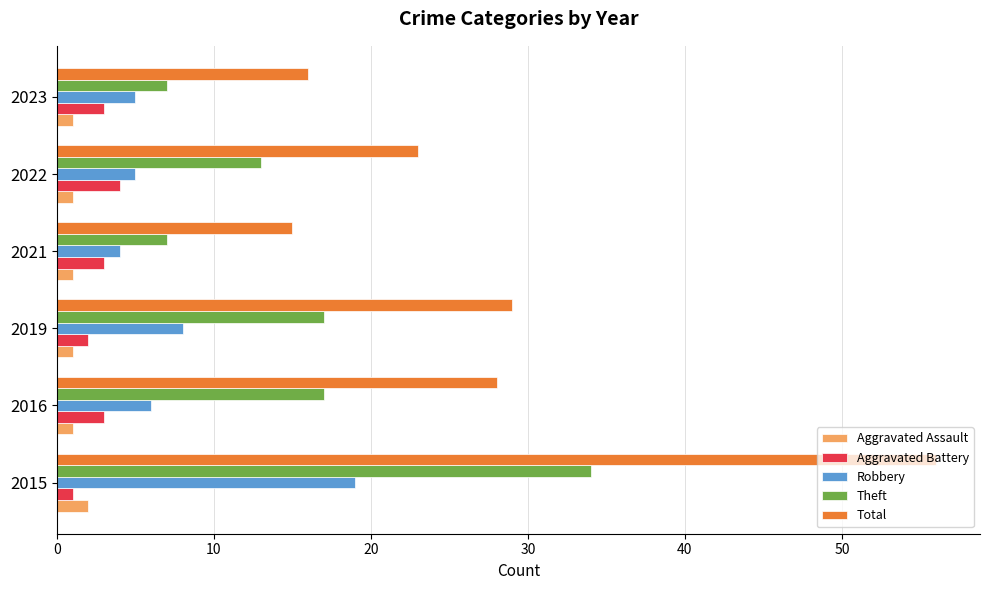

What are all the series names shown in the legend?

Aggravated Assault, Aggravated Battery, Robbery, Theft, Total